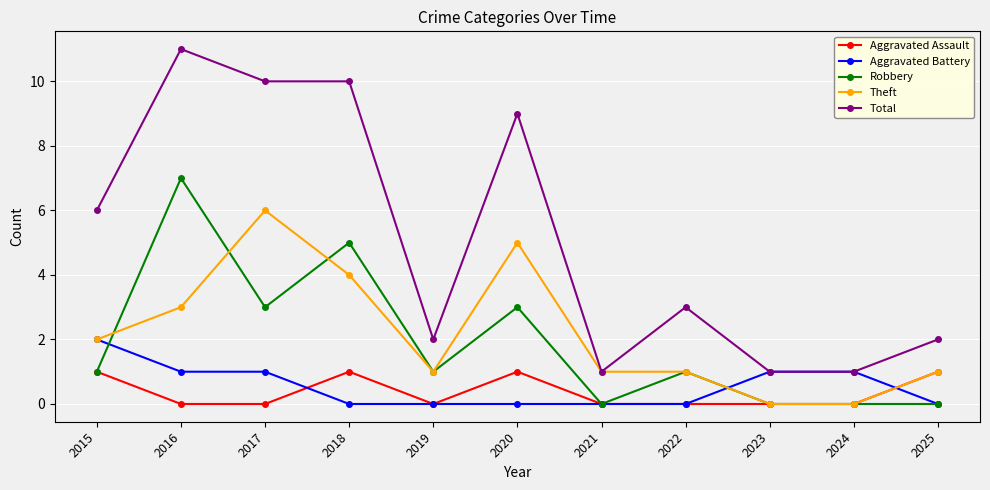

What is the total value across all series at 2025?

4